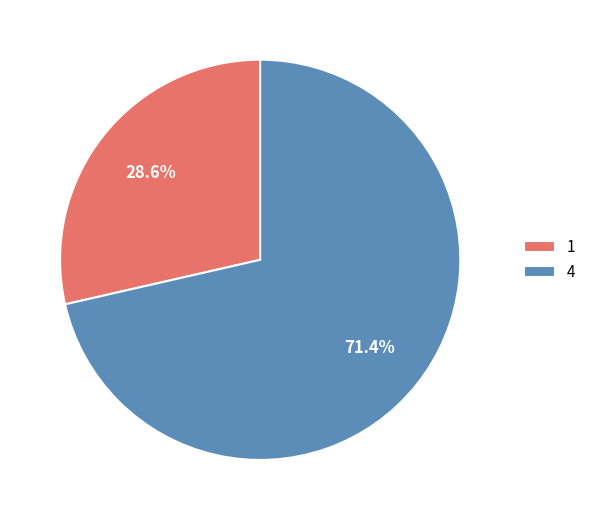

The 1 slice represents 21% of the pie. True or false?

False